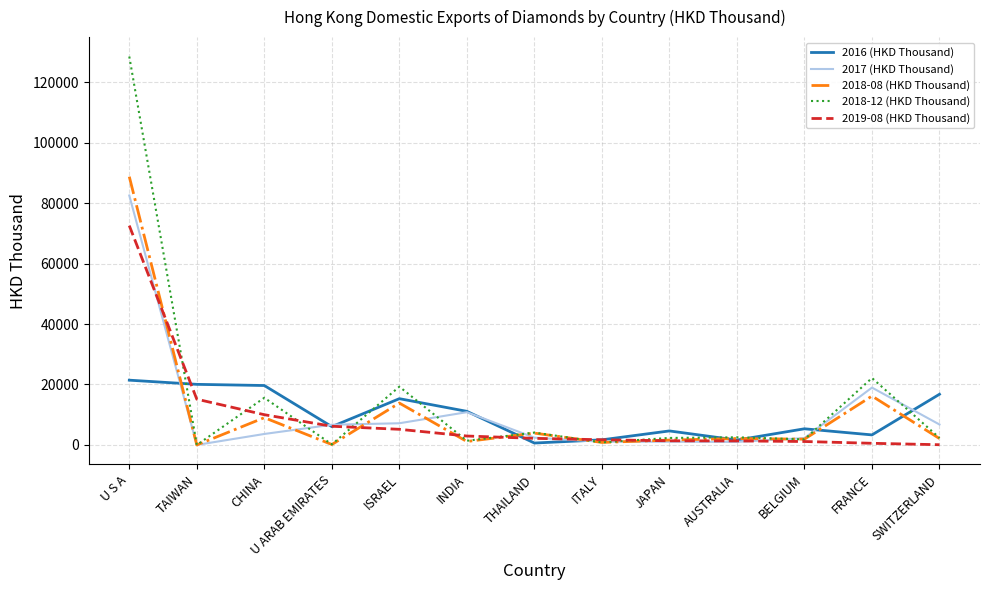

What is the total value across all series at U S A?

393695.6